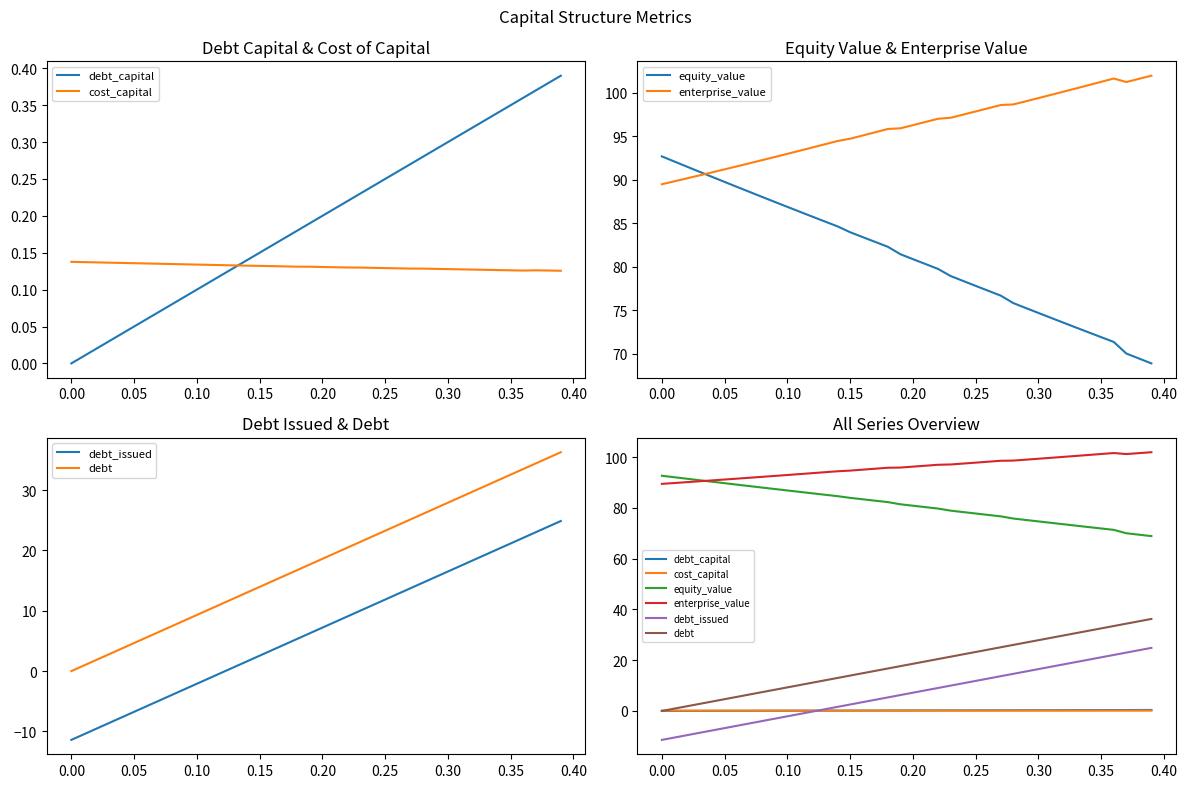

What are all the series names shown in the legend?

debt_capital, cost_capital, equity_value, enterprise_value, debt_issued, debt